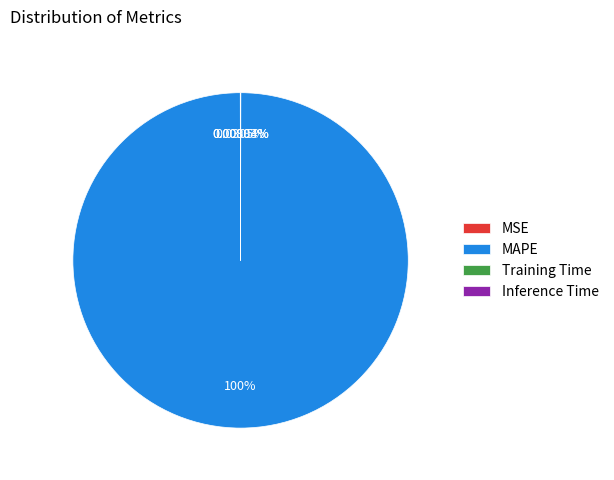

Does MAPE account for over 50% of the chart?

Yes